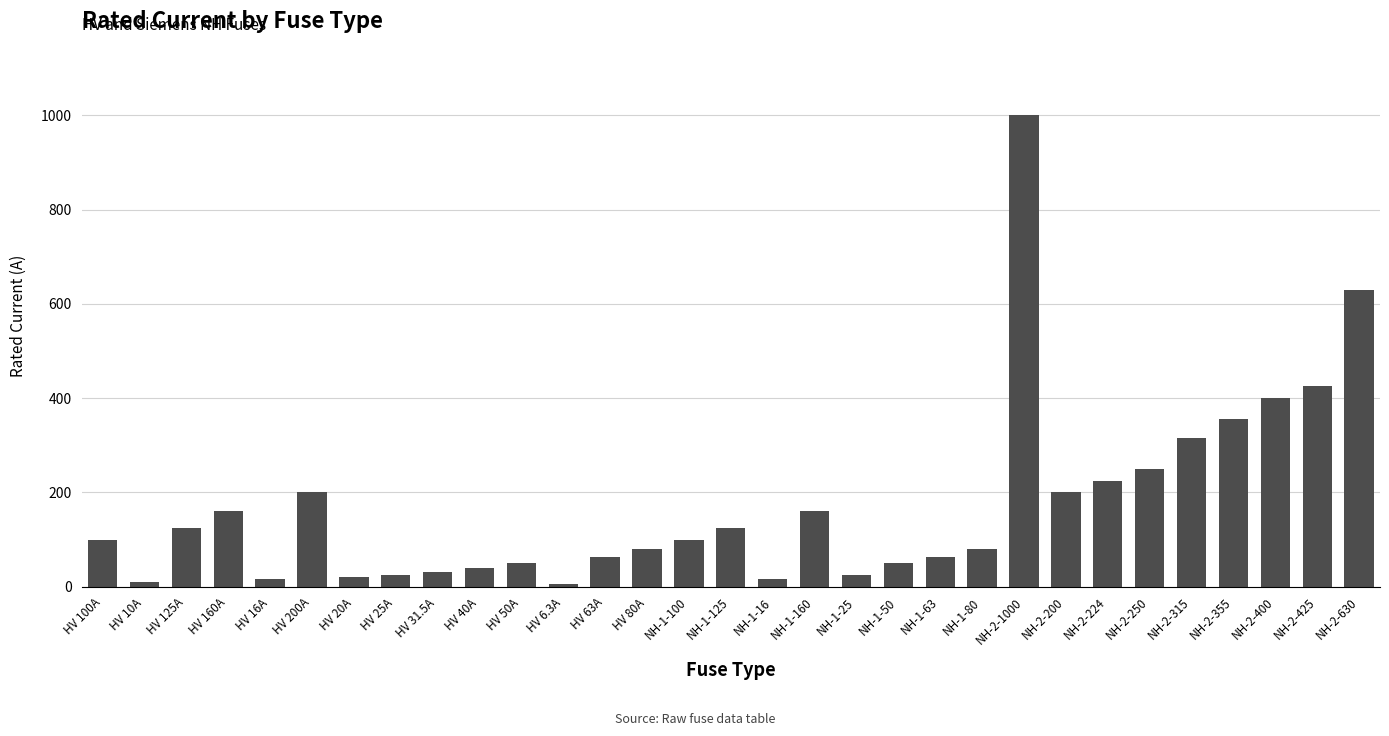

What is the greatest value displayed?

1000.0